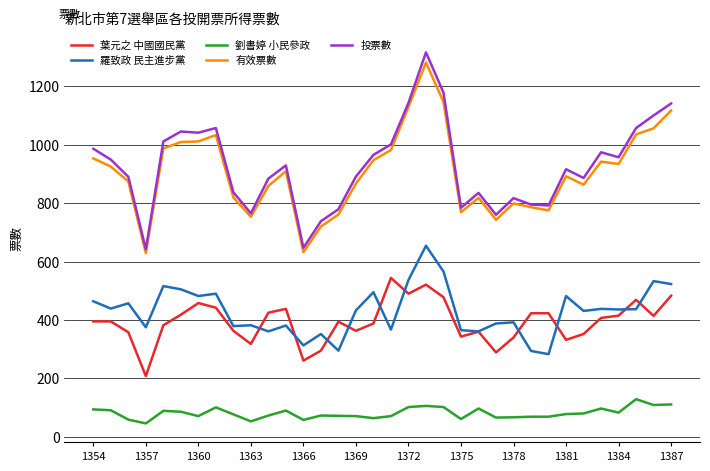

What is the lowest value of the 有效票數 series?

629